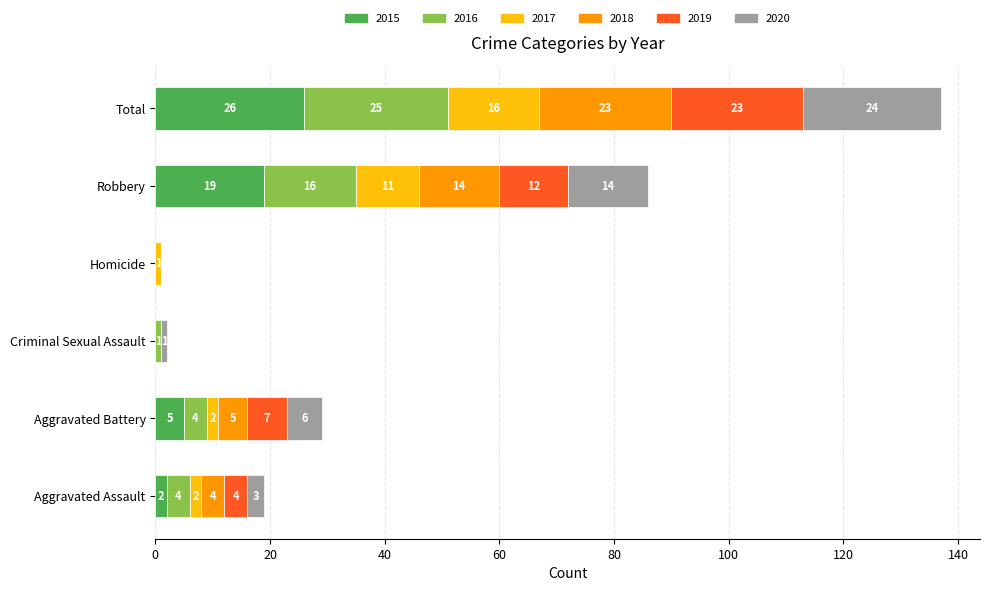

What is the highest value of the 2015 series?

26